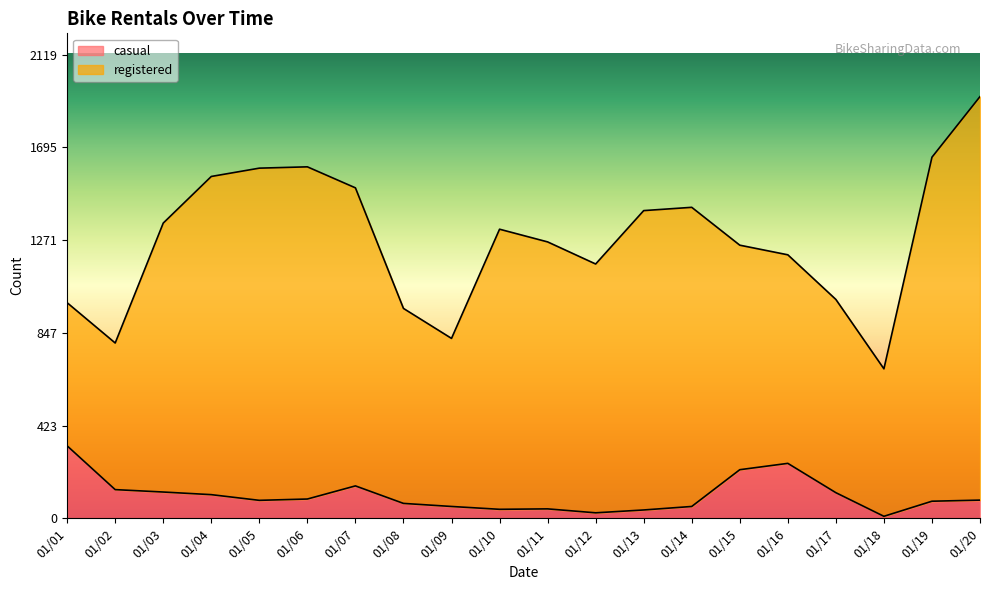

What is the value of the 1st point from the left?

331